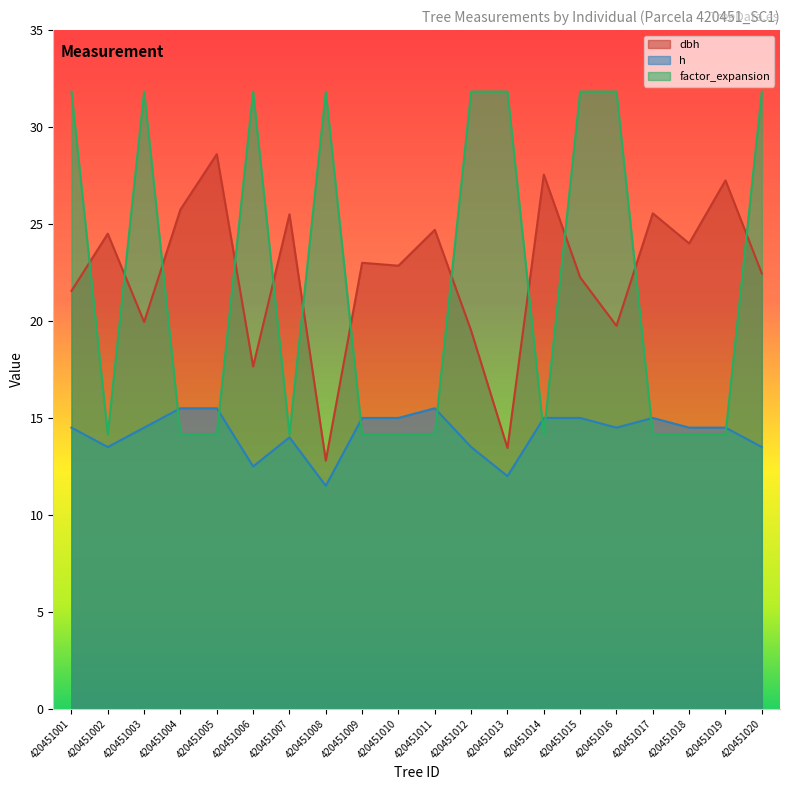

Between 420451002 and 420451009, which series saw the biggest shift?

dbh